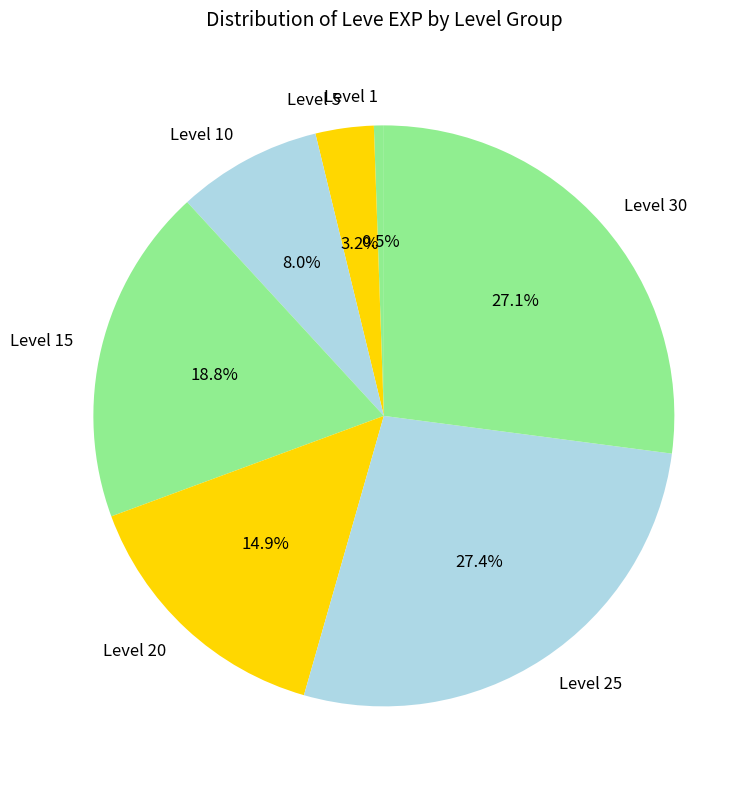

Does any single category account for the majority?

No